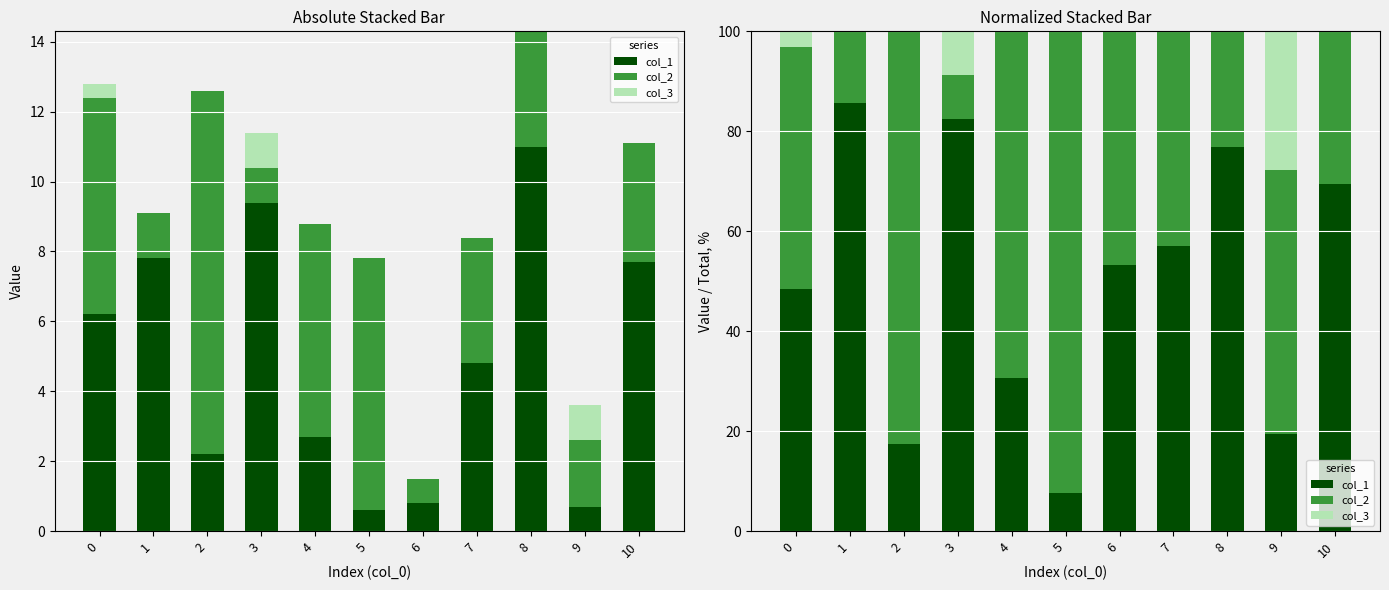

How many values in the col_3 series exceed 0?

3